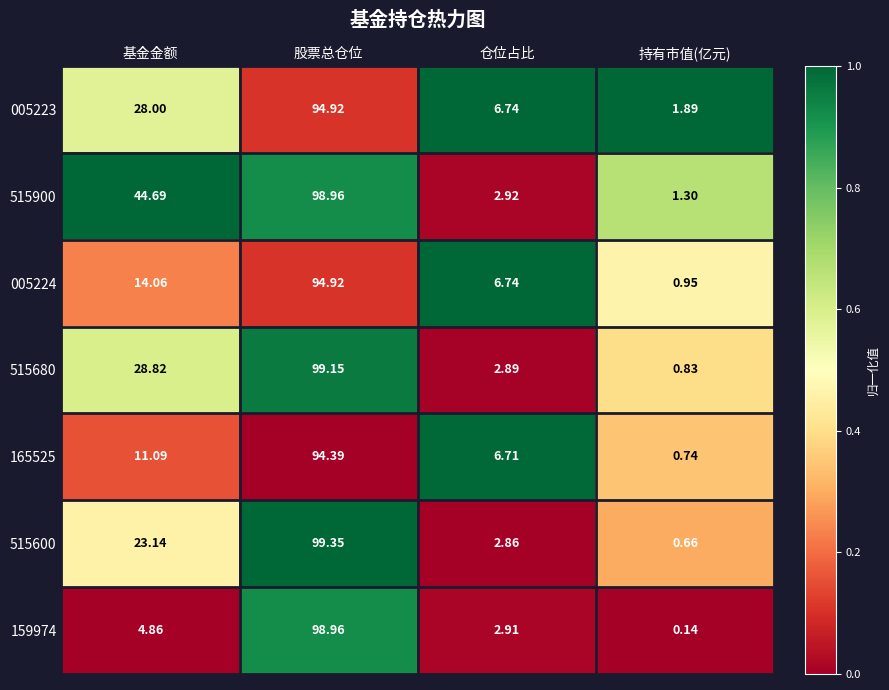

Which series has the widest spread of values?

159974